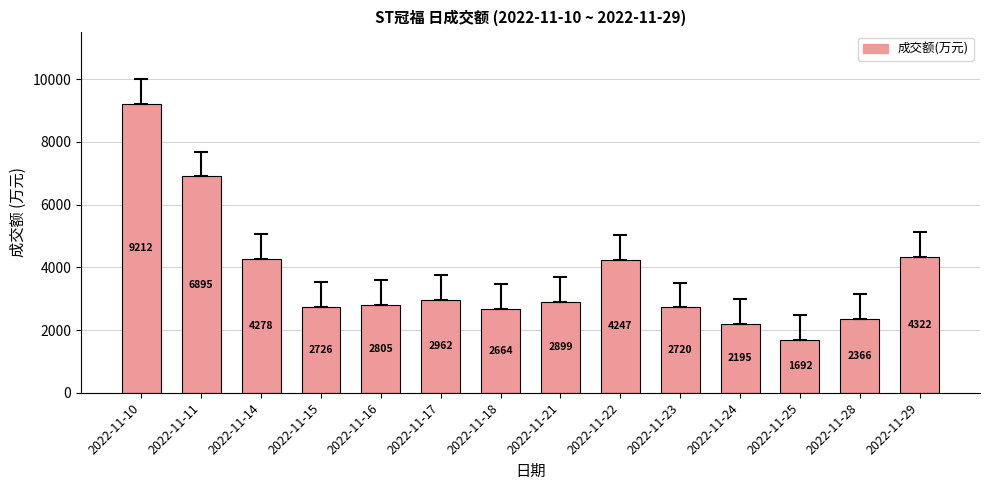

Approximately how many times larger is the value at 2022-11-16 compared to 2022-11-10?

0.3